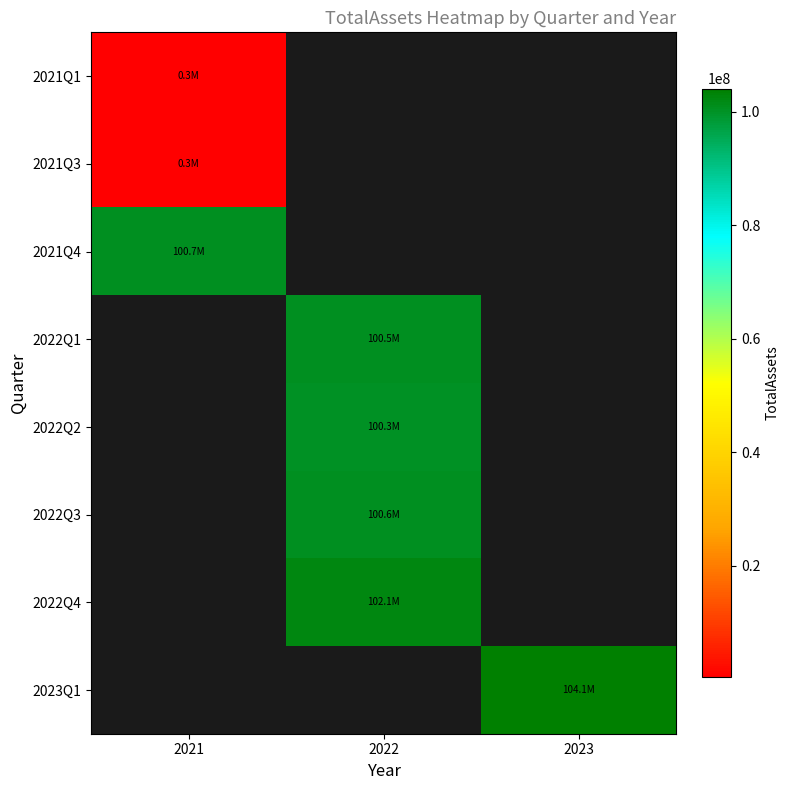

List the labels in order of 2021Q3 value, smallest first.

2021, 2022, 2023